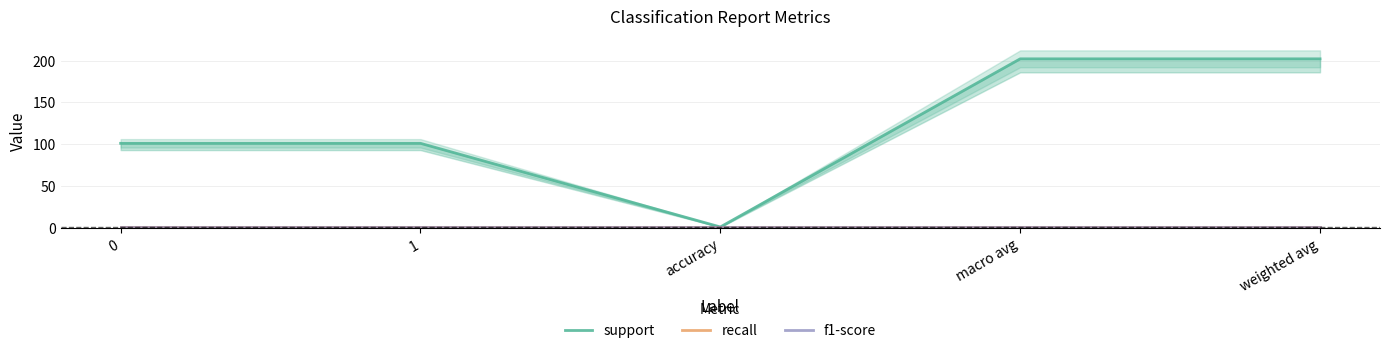

What is the value of the support point at the 4th from the left?

202